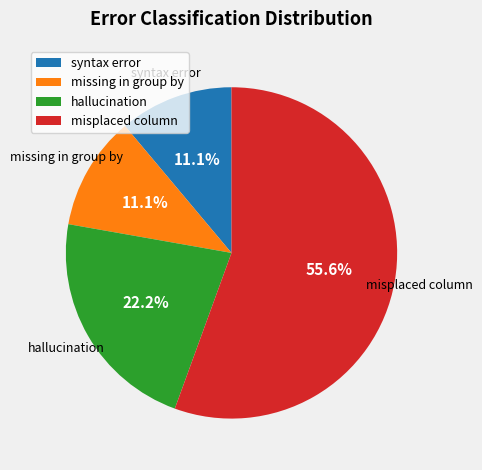

To the nearest percent, what is the average slice percentage?

25%